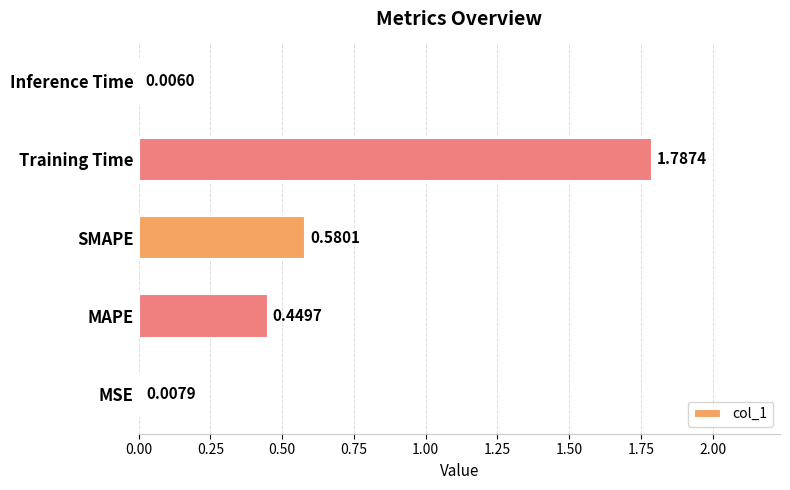

What is the change in value from MAPE to Training Time?

+1.3